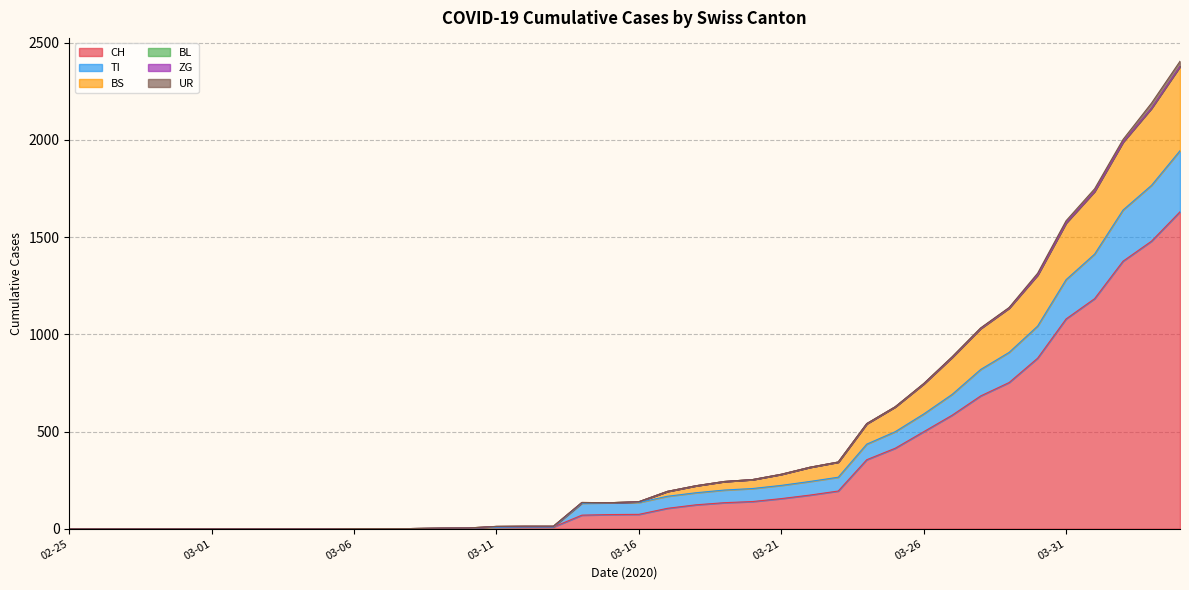

Does the chart display data point markers on the line(s)?

No